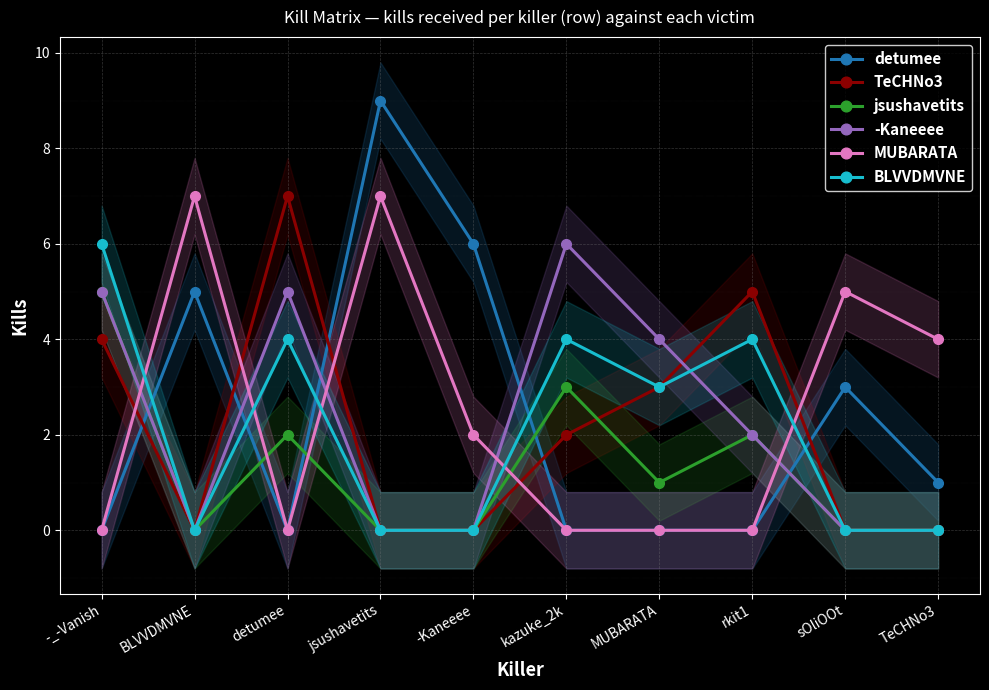

Which category has the lowest value across all series?

-_-Vanish